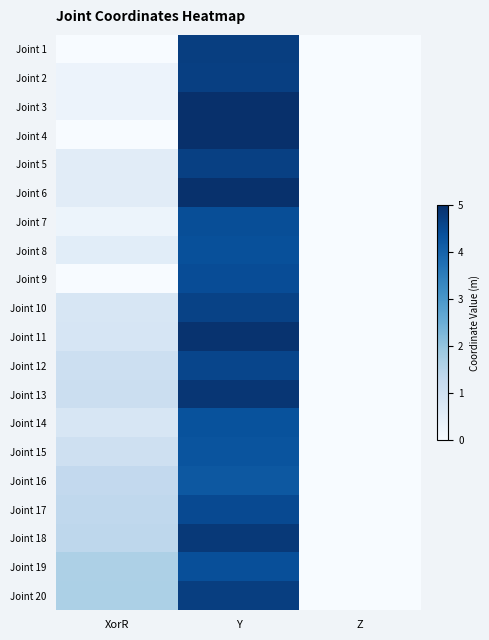

Which series has the widest spread of values?

Joint 4